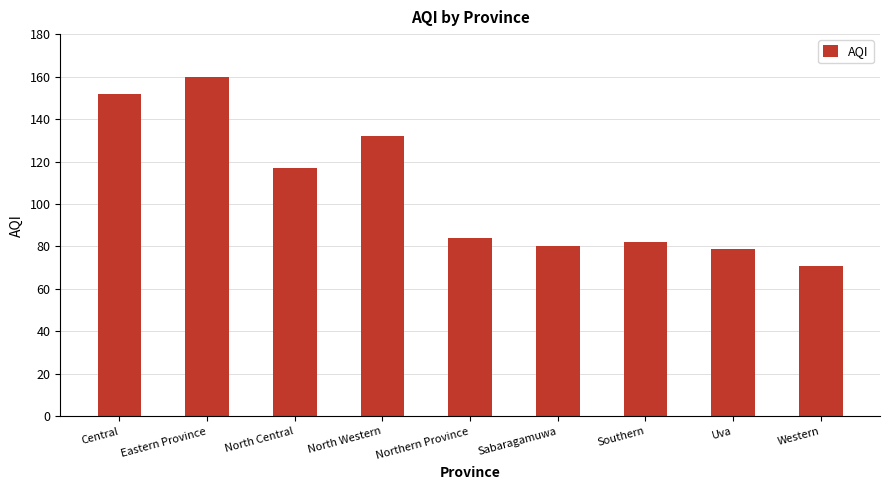

Read the value at Uva, to the nearest 10.

80